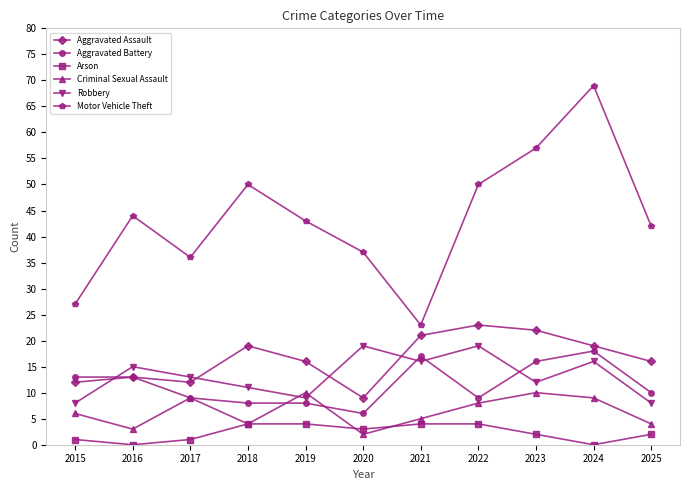

What are all the series names shown in the legend?

Aggravated Assault, Aggravated Battery, Arson, Criminal Sexual Assault, Robbery, Motor Vehicle Theft